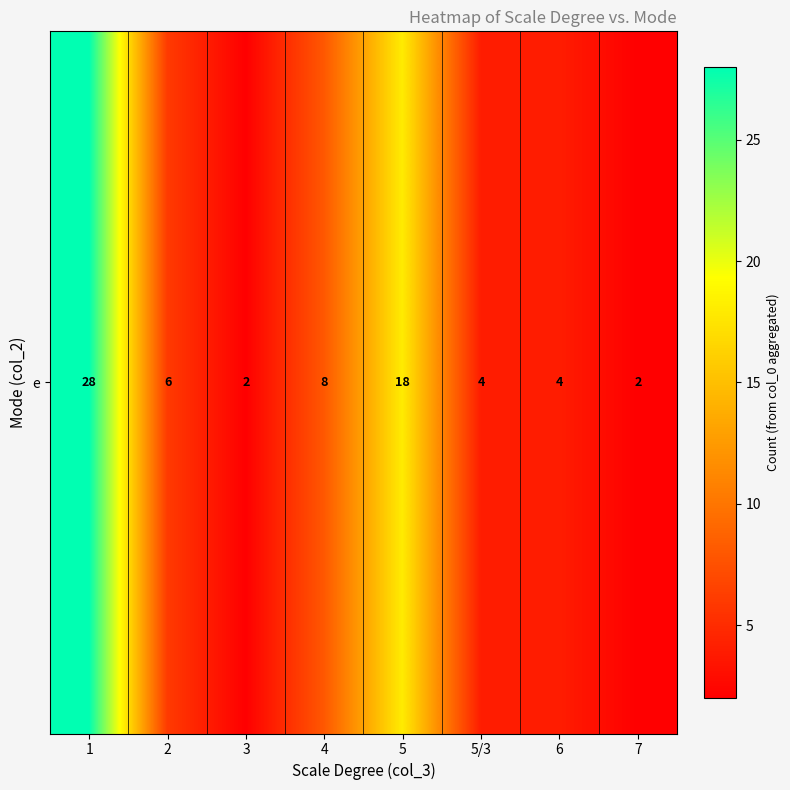

The value at 1 is 18. True or false?

False